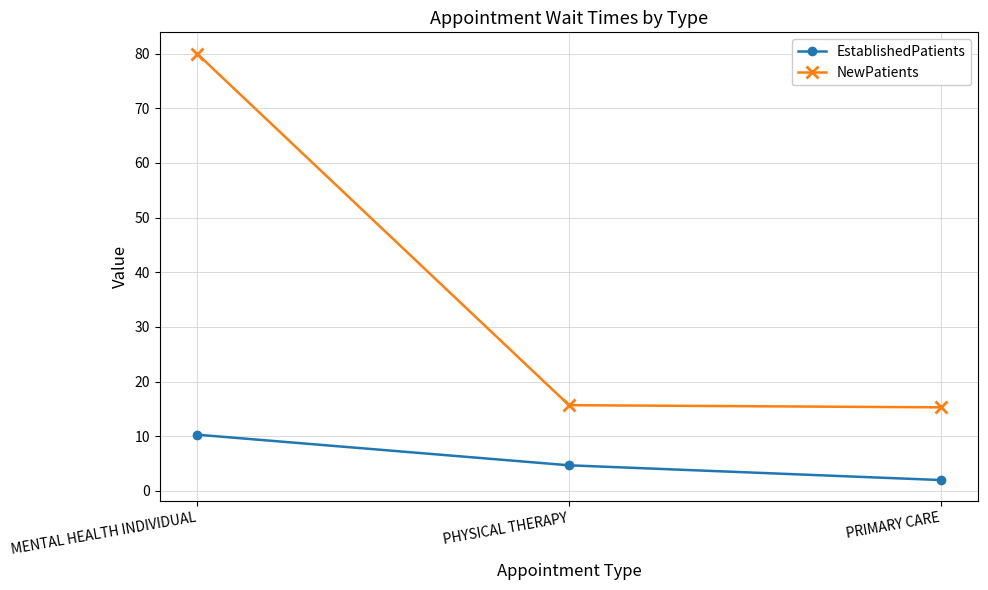

At MENTAL HEALTH INDIVIDUAL, list the series in order from smallest to largest.

EstablishedPatients, NewPatients